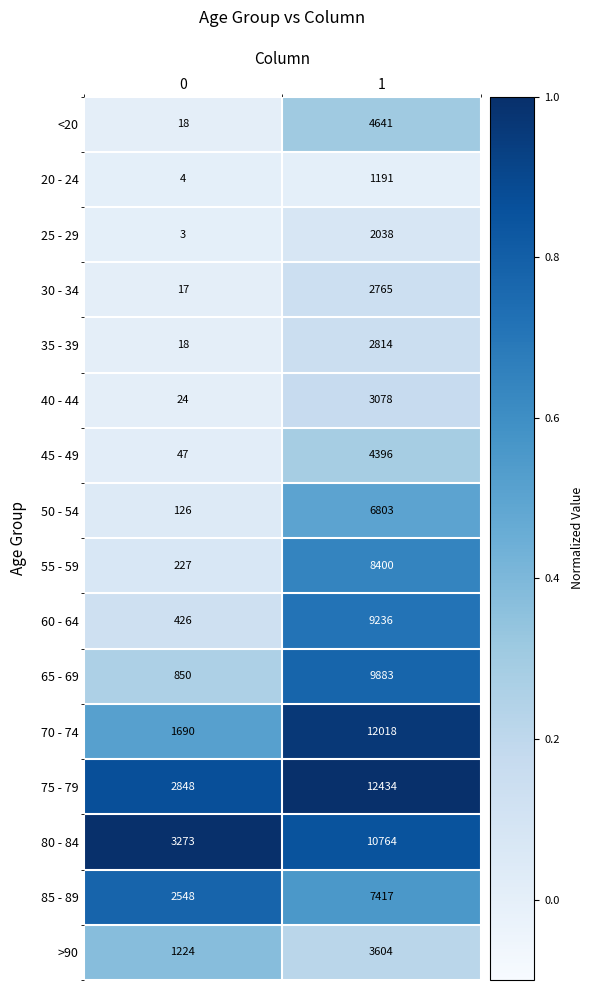

The 80 - 84 series shows 14344 at 1. True or false?

False